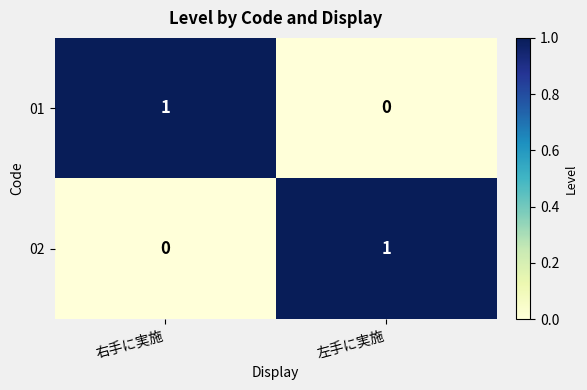

Where is 01 nearest to the value 0?

左手に実施